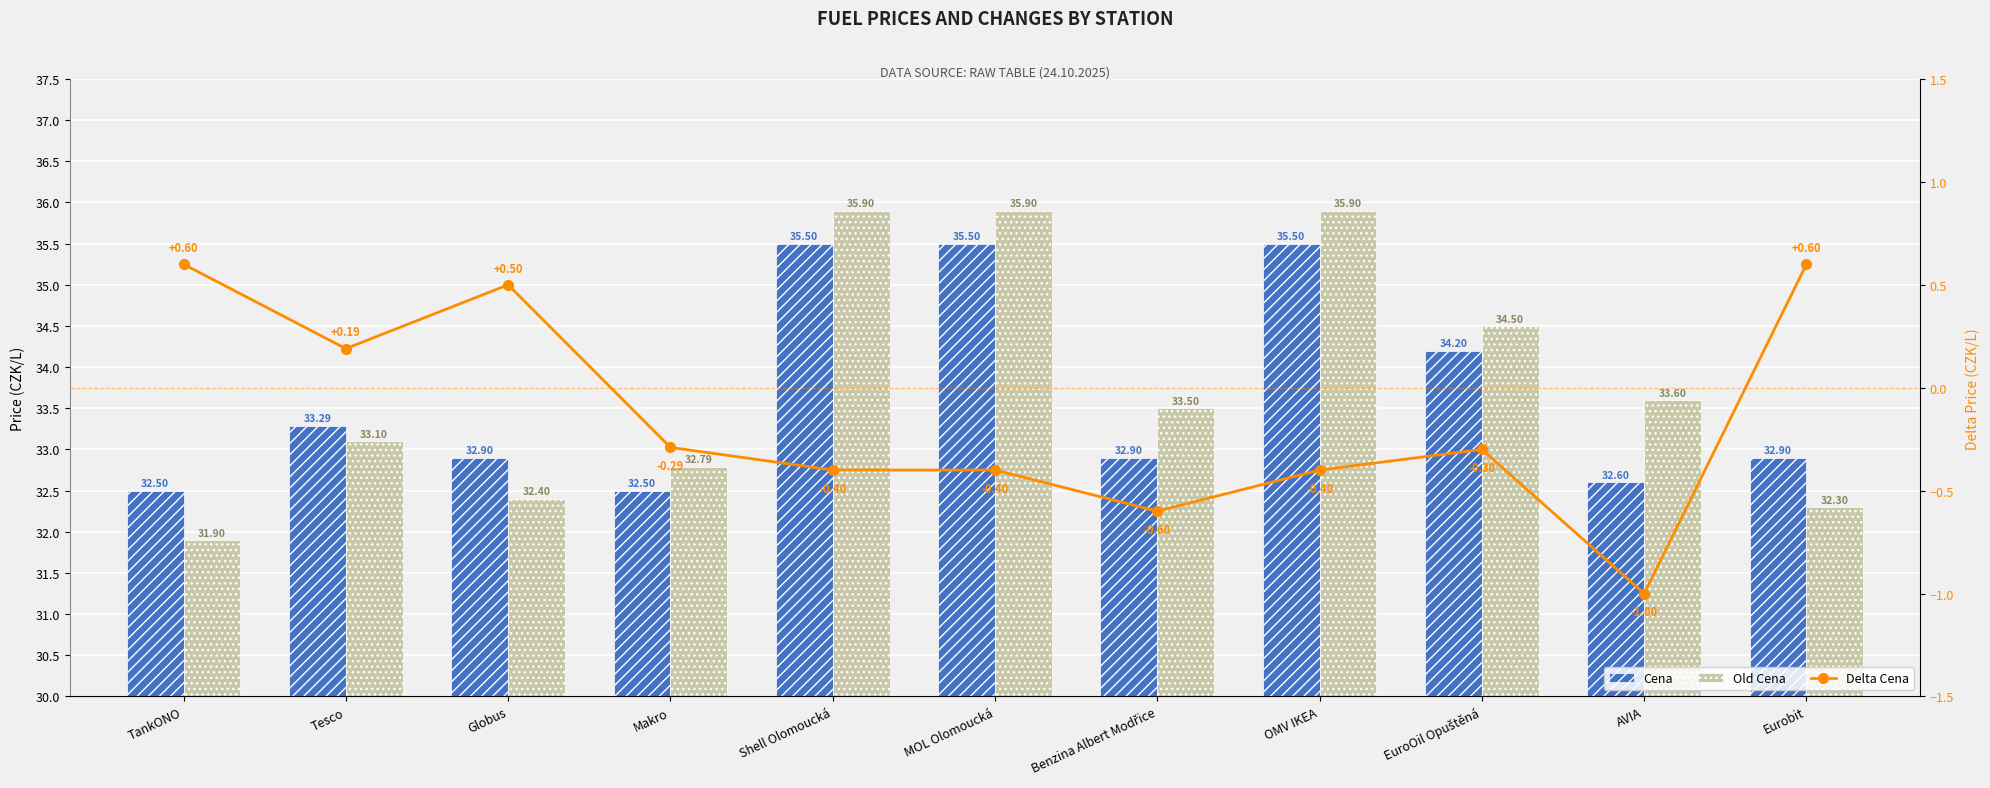

What is the minimum value shown in the chart?

-1.0